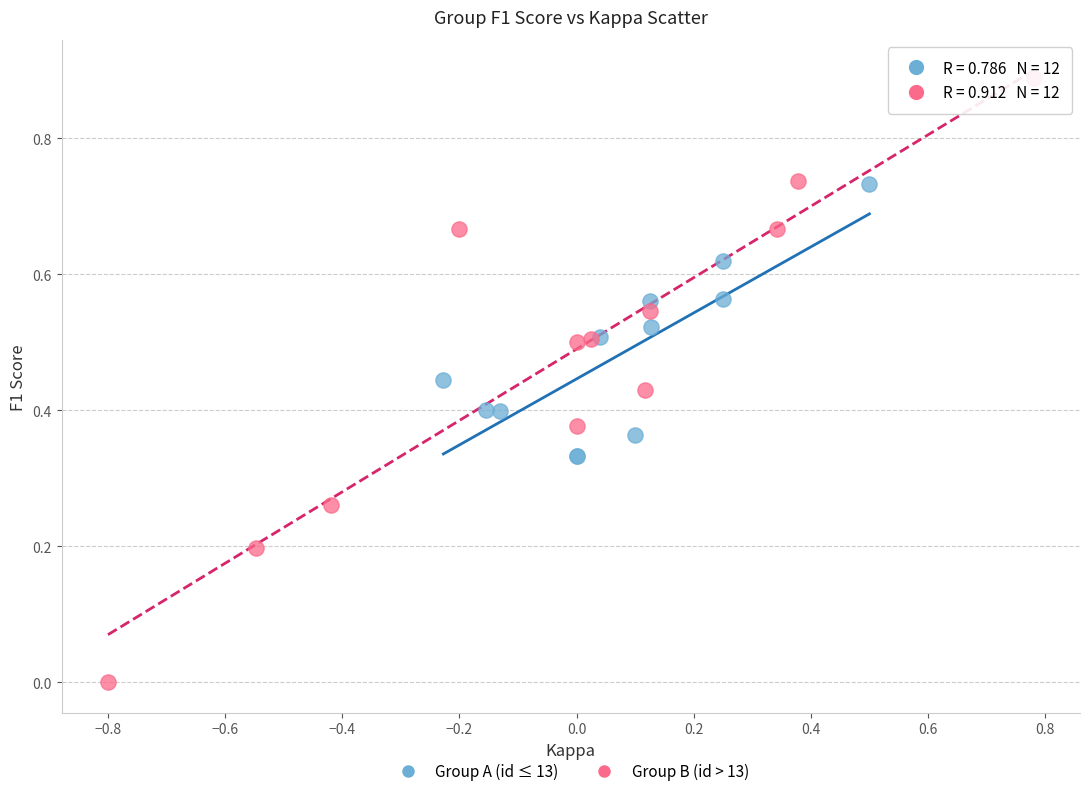

Which series reaches the maximum Y coordinate?

Group B (id > 13)